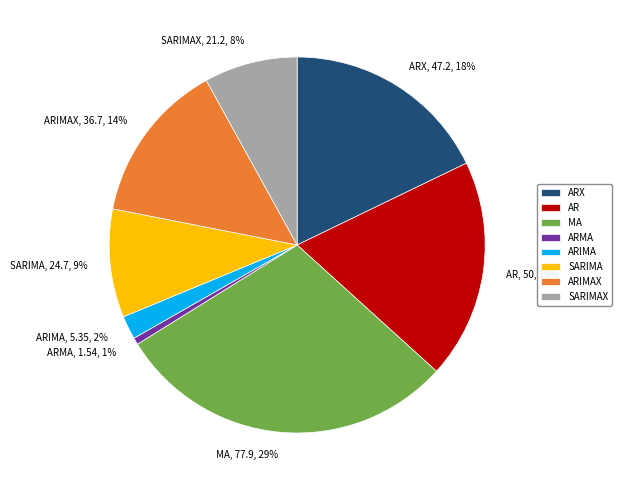

To the nearest percent, what is the average slice percentage?

12%